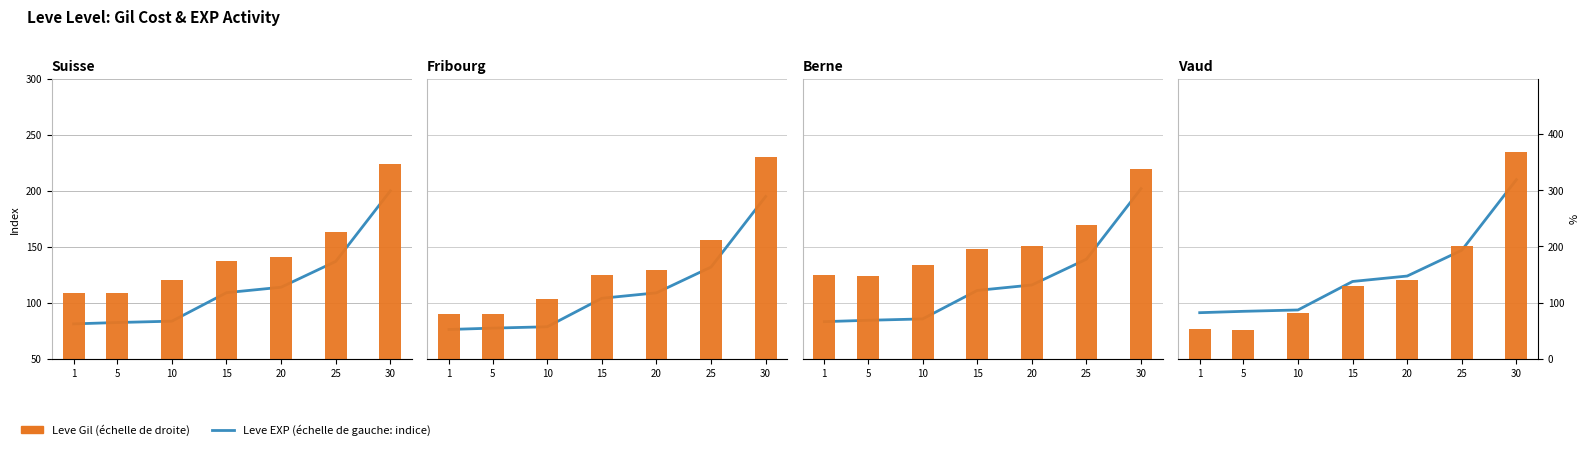

What are all the series names shown in the legend?

Leve EXP, Leve Gil